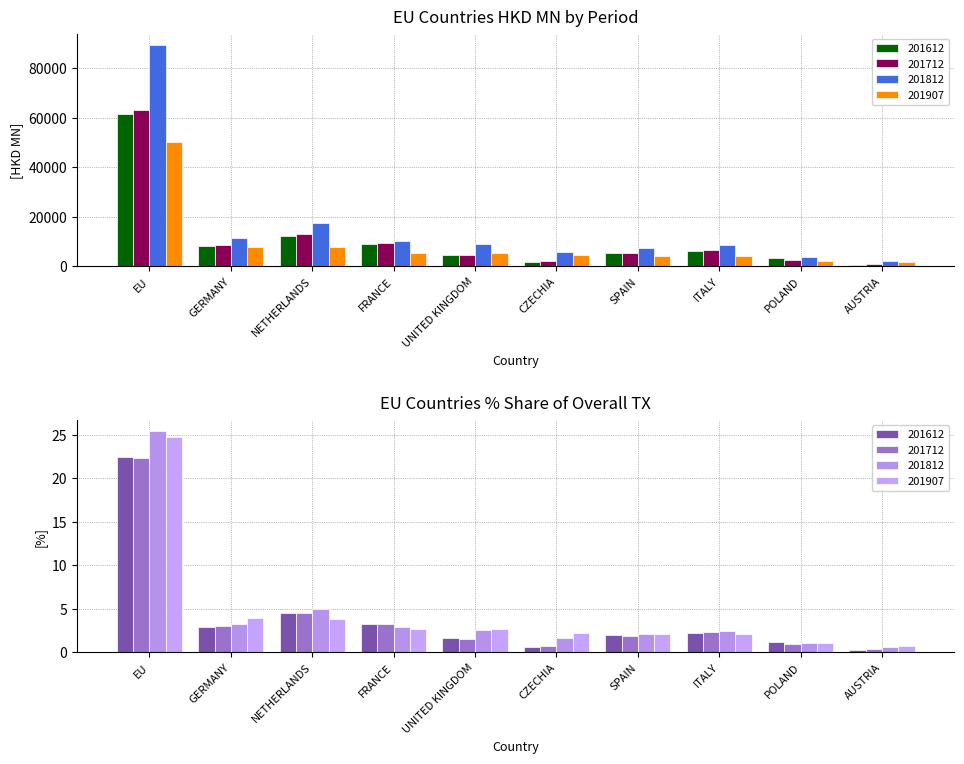

Reading right to left, what are all the values shown in this chart?

201612: AUSTRIA=691.9	POLAND=3314.5	ITALY=6001.8	SPAIN=5515.6	CZECHIA=1608.7	UNITED KINGDOM=4635.2	FRANCE=8849.4	NETHERLANDS=12437.6	GERMANY=8108.6	EU=61564.4
201712: AUSTRIA=1088.3	POLAND=2682.0	ITALY=6693.8	SPAIN=5223.4	CZECHIA=2085.7	UNITED KINGDOM=4451.8	FRANCE=9356.2	NETHERLANDS=12854.2	GERMANY=8660.0	EU=63100.0
201812: AUSTRIA=2104.7	POLAND=3893.2	ITALY=8595.9	SPAIN=7286.8	CZECHIA=5850.8	UNITED KINGDOM=8894.4	FRANCE=10391.5	NETHERLANDS=17417.1	GERMANY=11508.8	EU=89391.9
201907: AUSTRIA=1613.0	POLAND=2099.4	ITALY=4191.9	SPAIN=4262.0	CZECHIA=4485.2	UNITED KINGDOM=5352.8	FRANCE=5461.8	NETHERLANDS=7787.6	GERMANY=7900.3	EU=49976.7